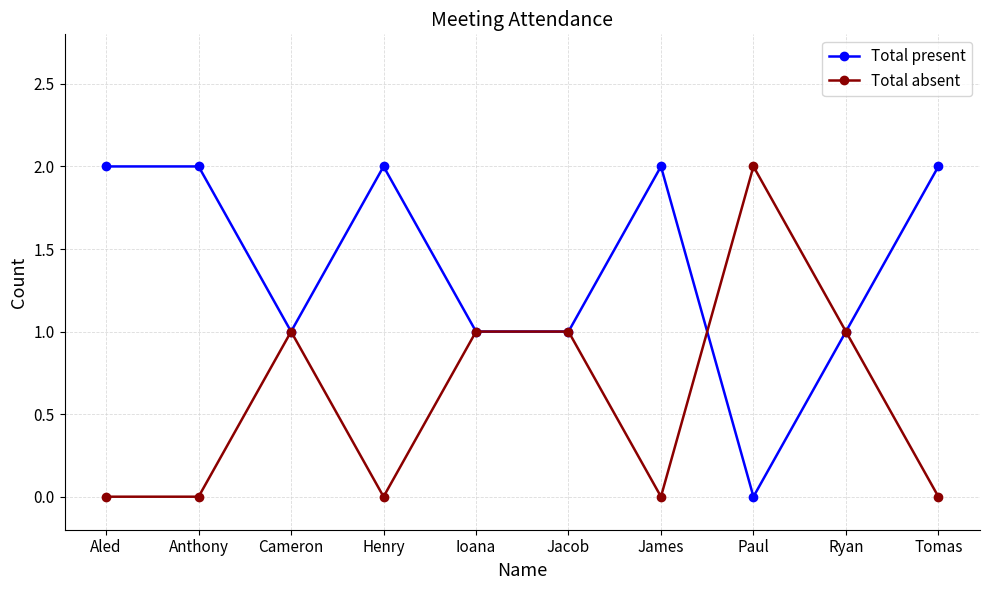

Which category has the lowest value in the Total present series?

Paul